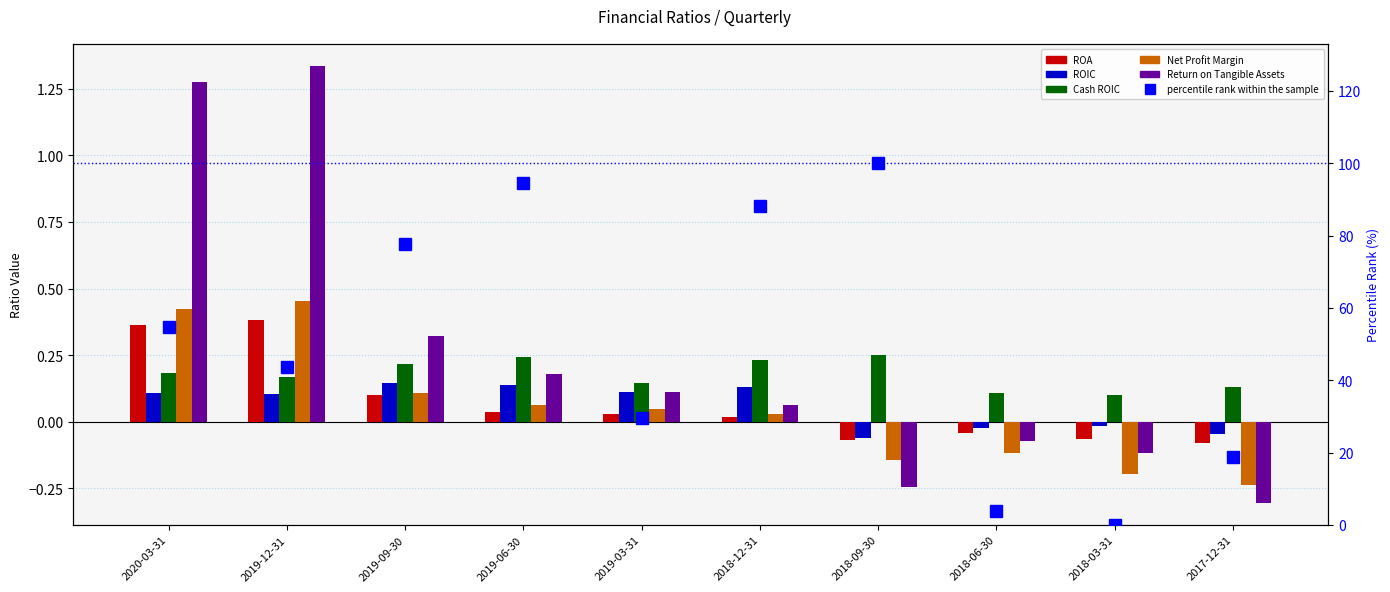

Which series changed the most between 2019-12-31 and 2019-09-30?

percentile rank within the sample